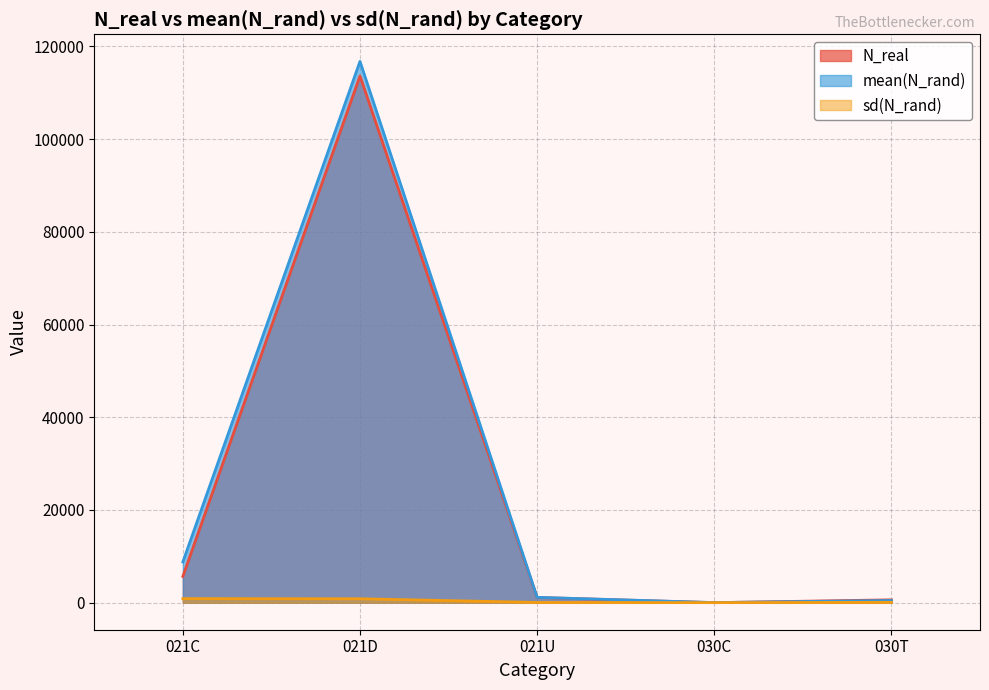

What is the label of the 2nd point from the left?

021D